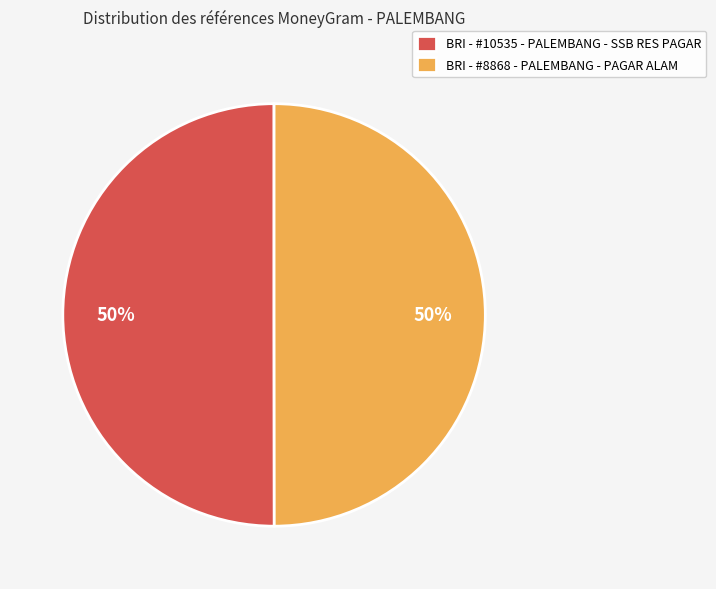

What percentage is the BRI - #10535 - PALEMBANG - SSB RES PAGAR slice, to the nearest percent?

50%